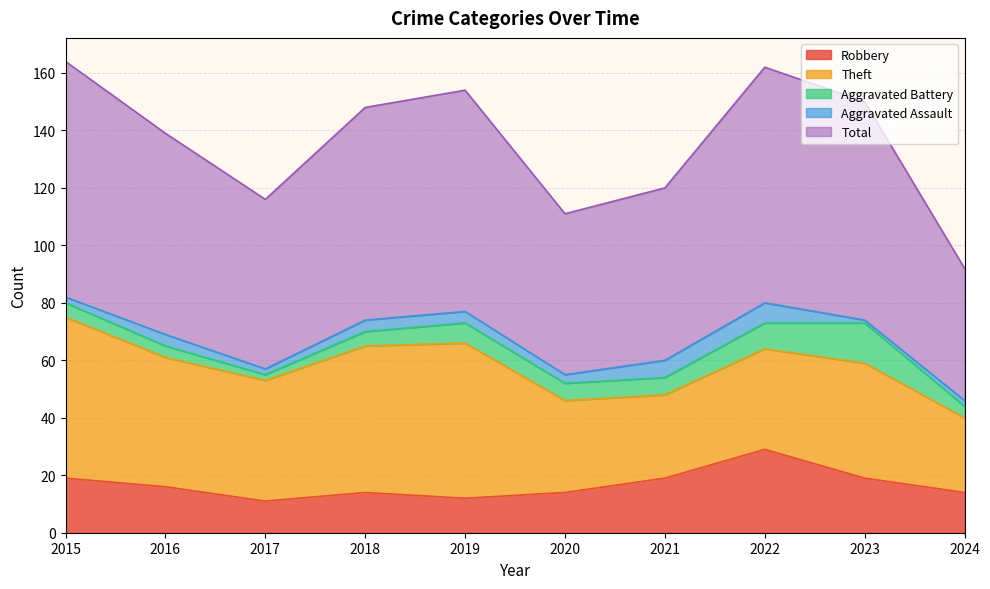

What is the value of the Robbery point at the 1st from the left?

19